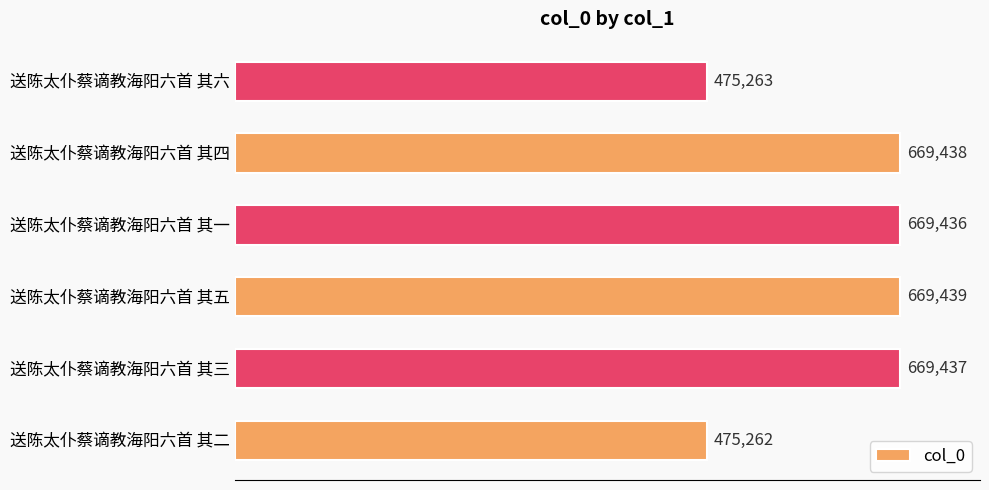

What is the sum of all values?

3628275